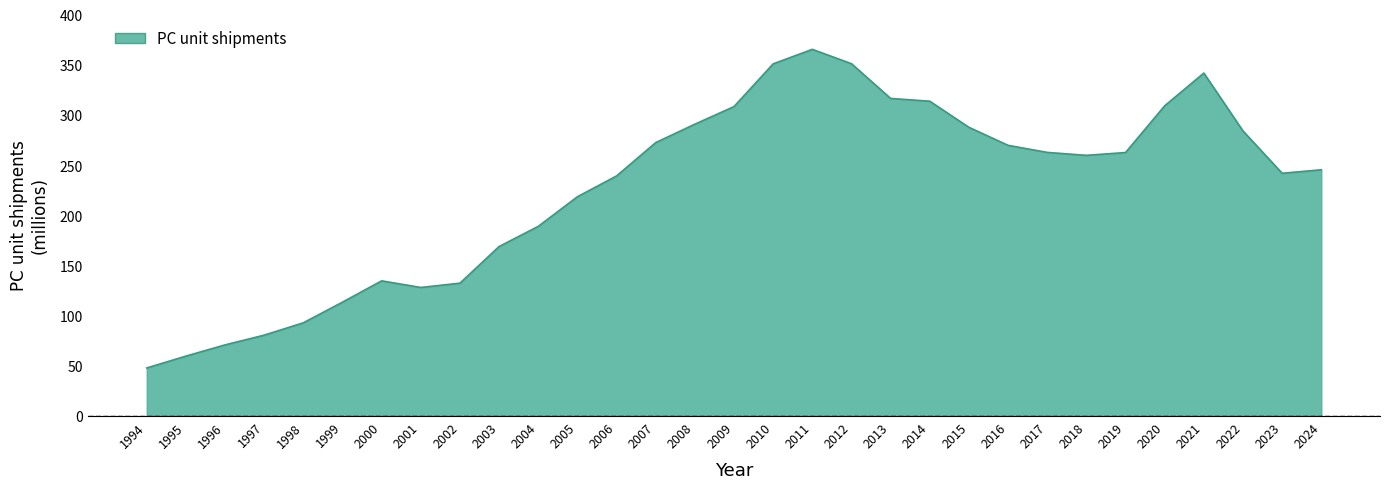

At which label is the value closest to 206?

2005